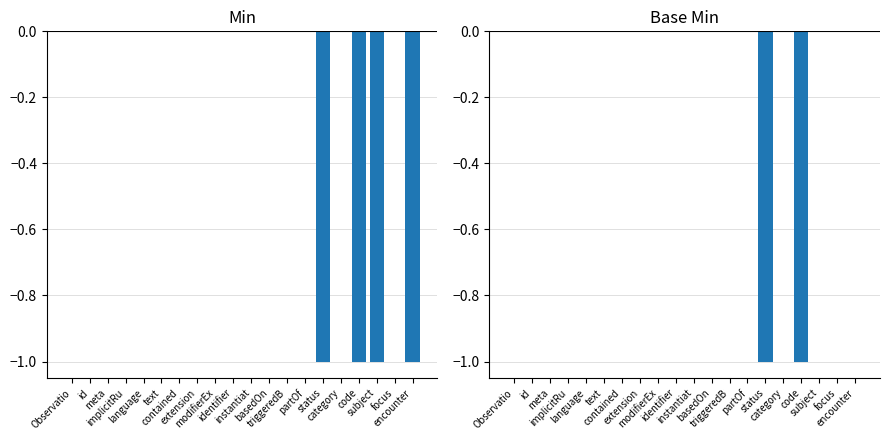

What is the difference between the second highest and second lowest values in the Base Min series?

1